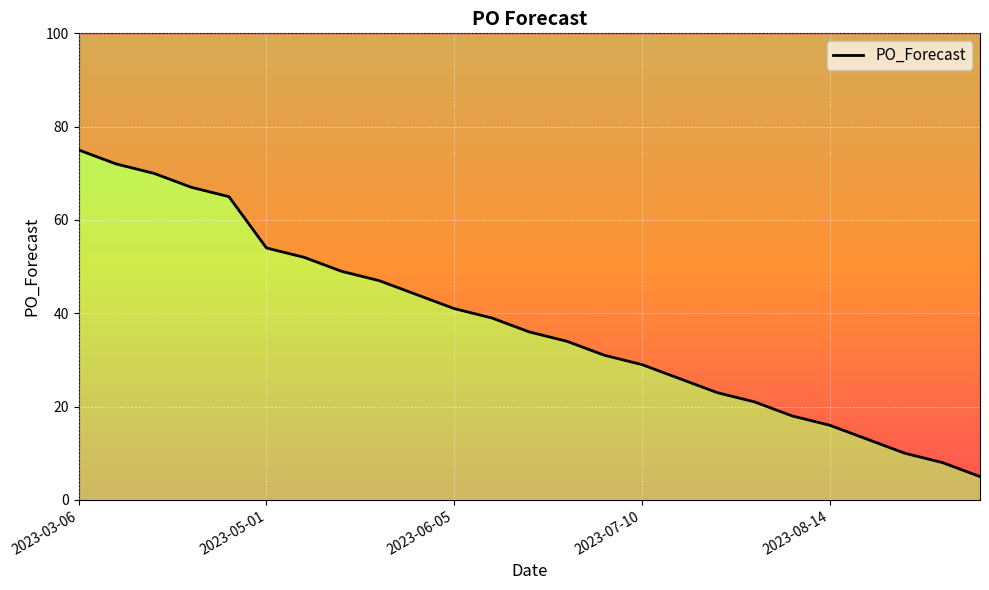

List the labels in order of value, smallest first.

2023-09-11, 2023-09-04, 2023-08-28, 2023-08-21, 2023-08-14, 2023-08-07, 2023-07-31, 2023-07-24, 2023-07-17, 2023-07-10, 2023-07-03, 2023-06-26, 2023-06-19, 2023-06-12, 2023-06-05, 2023-05-29, 2023-05-22, 2023-05-15, 2023-05-08, 2023-05-01, 2023-04-03, 2023-03-27, 2023-03-20, 2023-03-13, 2023-03-06